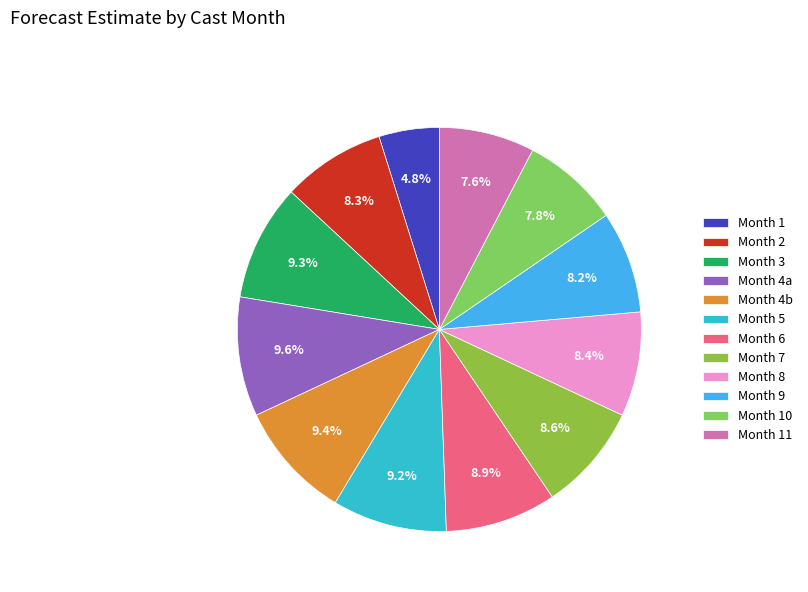

How many slices are in this pie chart?

12